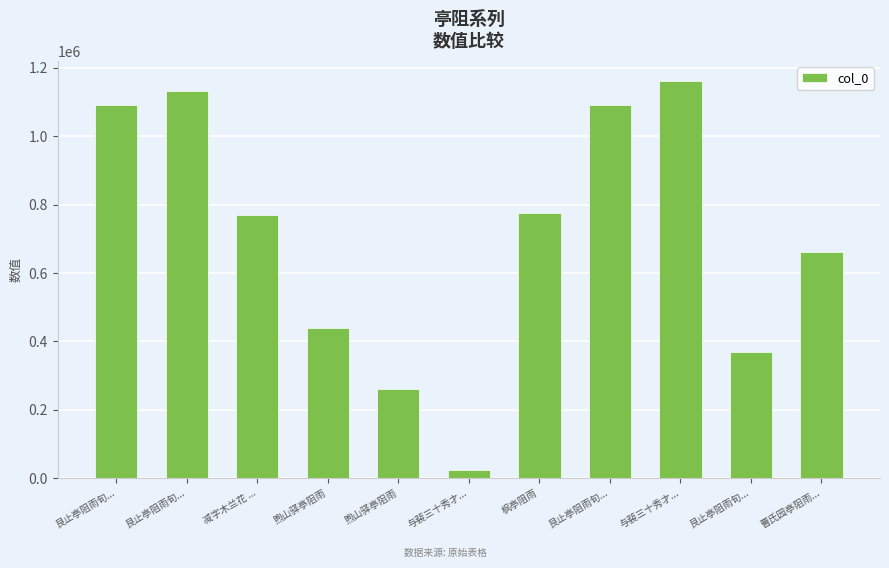

What is the sum of the values at 艮止亭阻雨旬... and 艮止亭阻雨旬...?

1500046